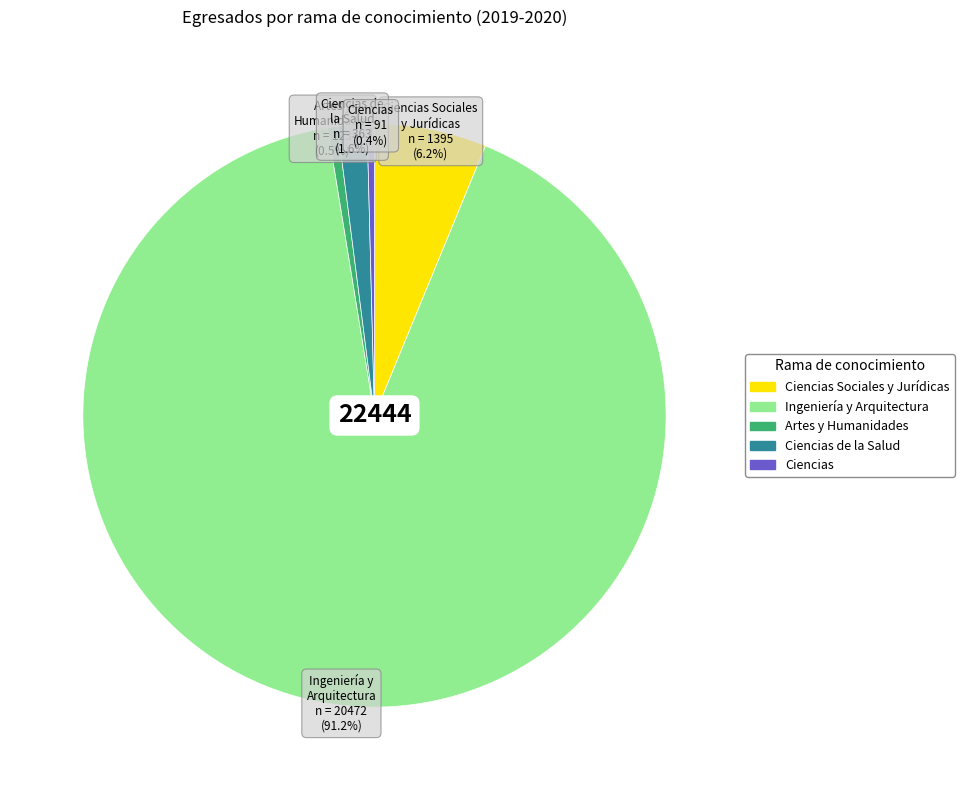

Is there any slice that represents more than half of the pie?

Yes